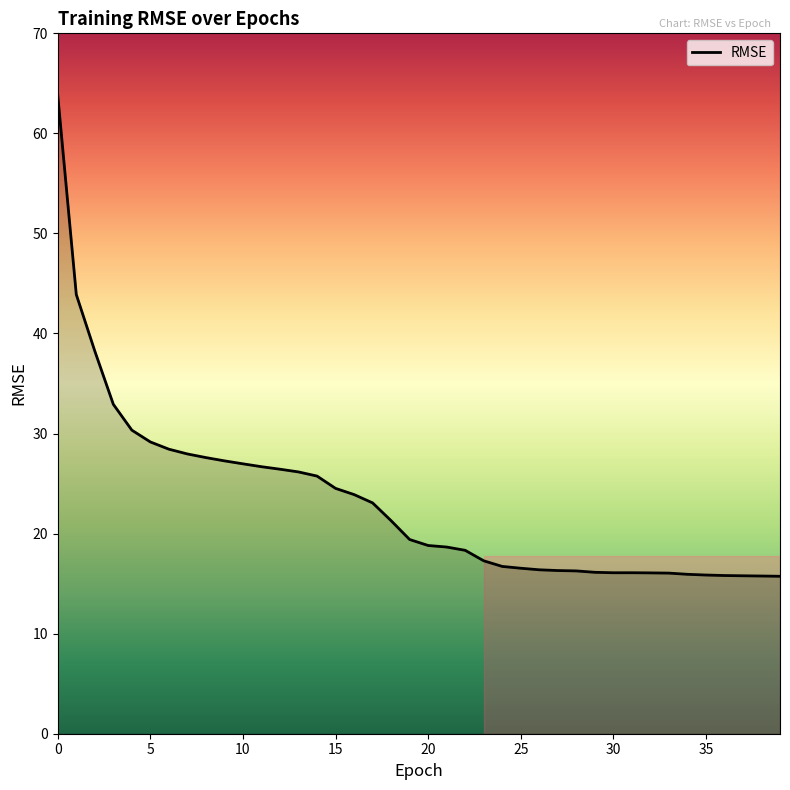

What is the difference between the maximum and minimum values?

48.0